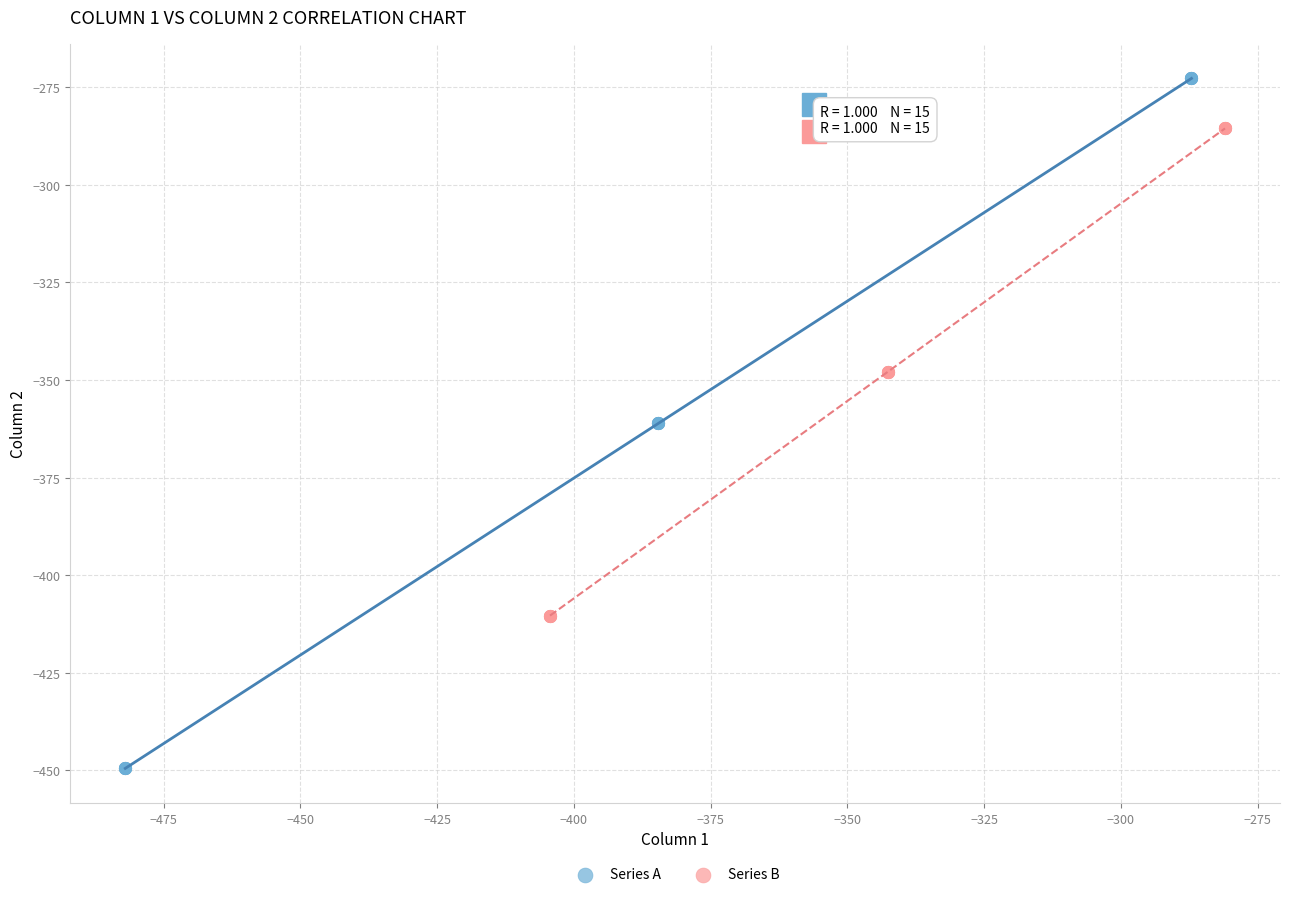

Which series reaches the minimum Y coordinate?

Series A